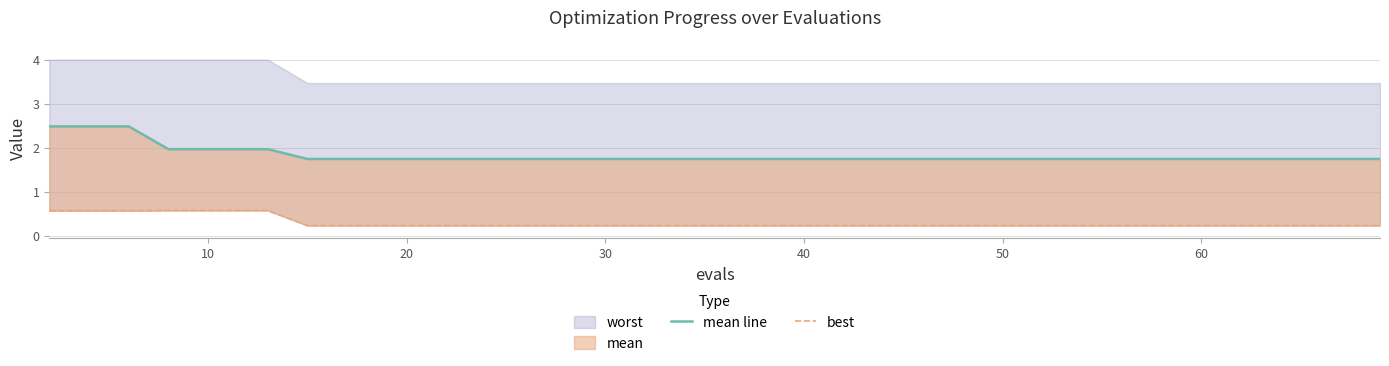

The mean line series shows 1.1 at 10. True or false?

False